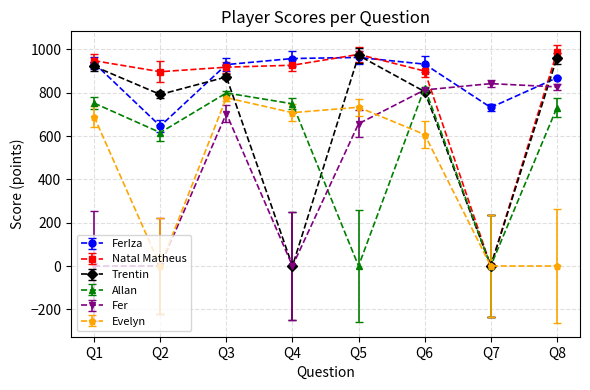

The value of Evelyn at Q1 is 1239. True or false?

False